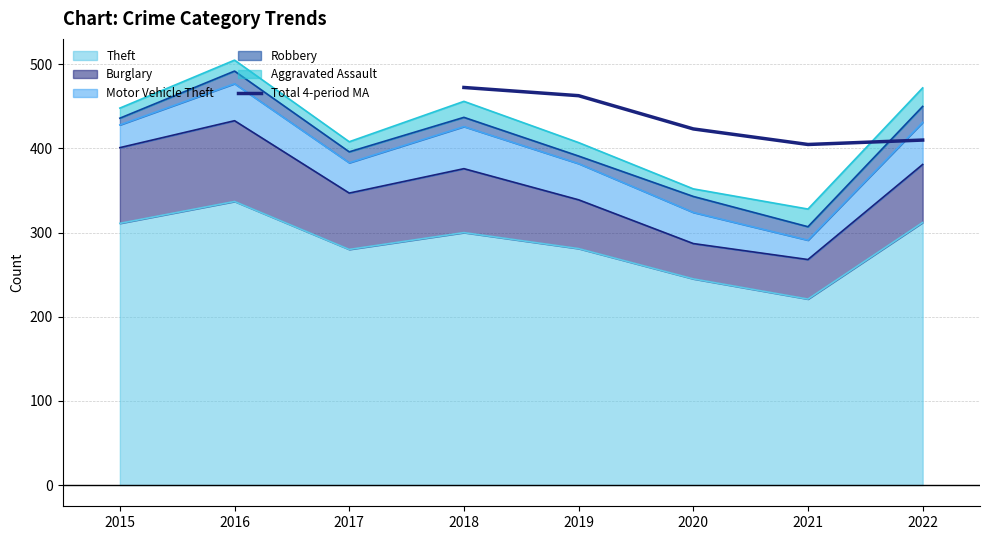

How many lines are shown in the chart?

1